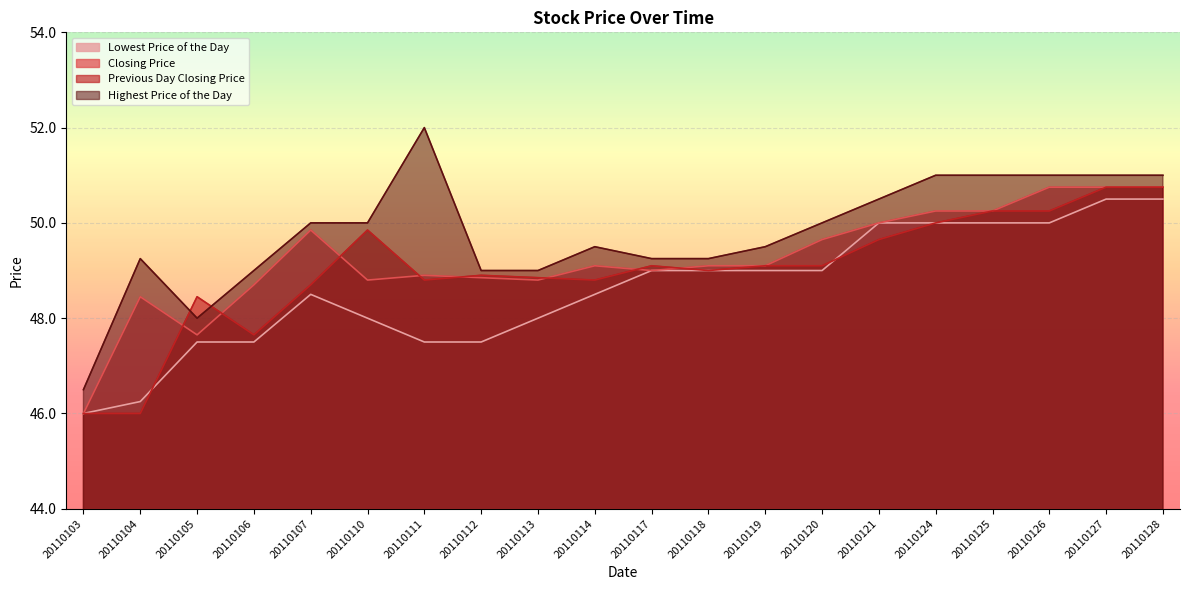

Rank the categories by Previous Day Closing Price value from highest to lowest.

20110127, 20110128, 20110125, 20110126, 20110124, 20110110, 20110121, 20110117, 20110119, 20110120, 20110118, 20110112, 20110113, 20110111, 20110114, 20110107, 20110105, 20110106, 20110103, 20110104